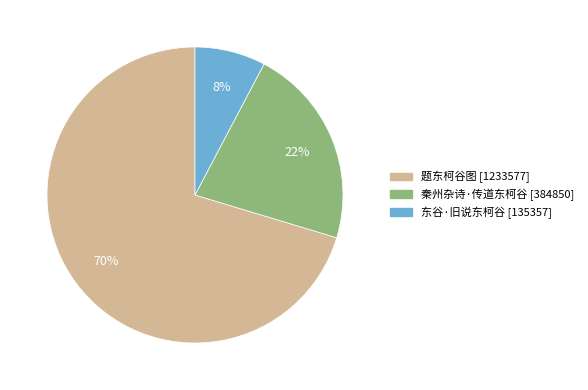

Approximately how many times larger is the value at 题东柯谷图 compared to 秦州杂诗·传道东柯谷?

3.2